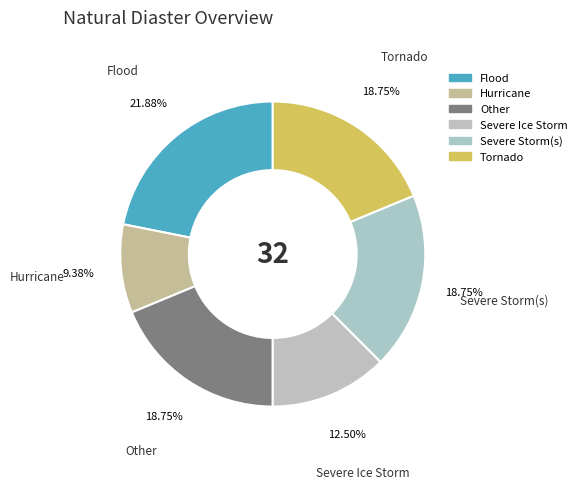

Do Flood and Tornado together represent more than half of the pie?

No